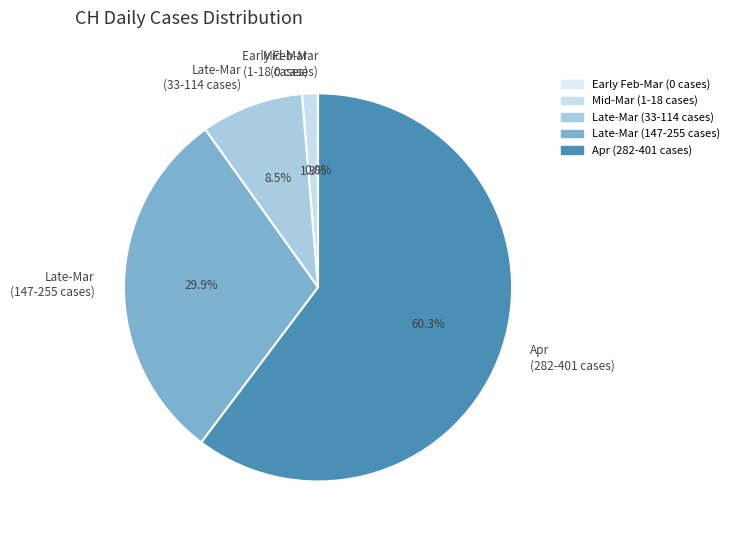

Does any single category account for the majority?

Yes